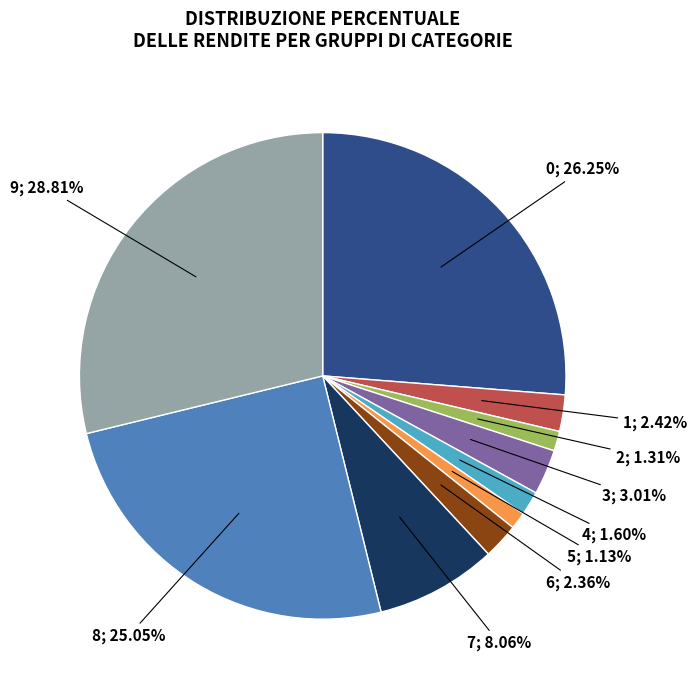

Count the number of slices in the pie.

10